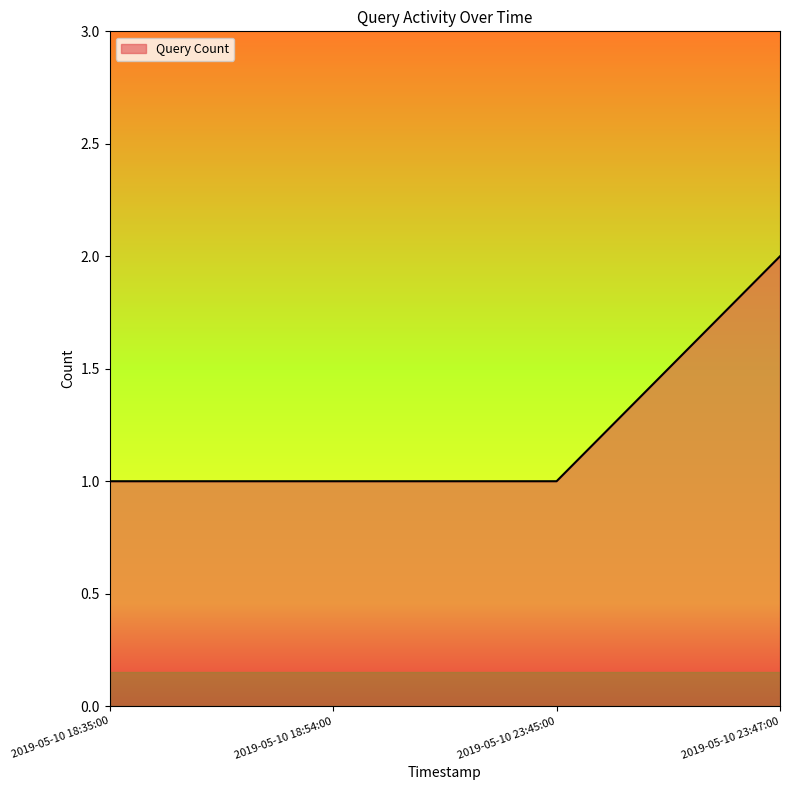

What position from the left is 2019-05-10 23:45:00?

3